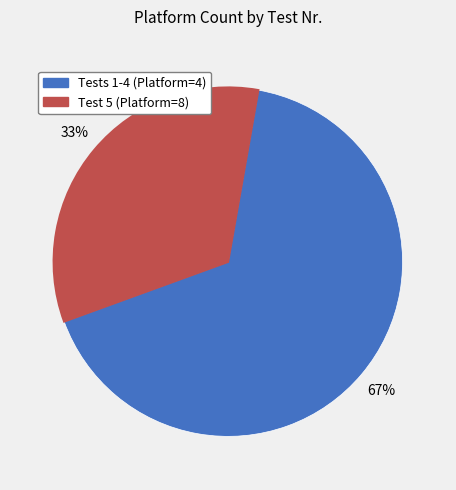

To the nearest percent, what is the average slice percentage?

50%